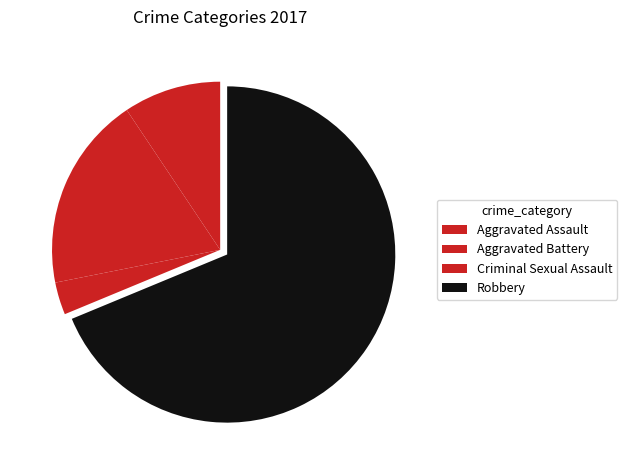

To the nearest percent, what is the difference between the largest and smallest slice percentages?

66%